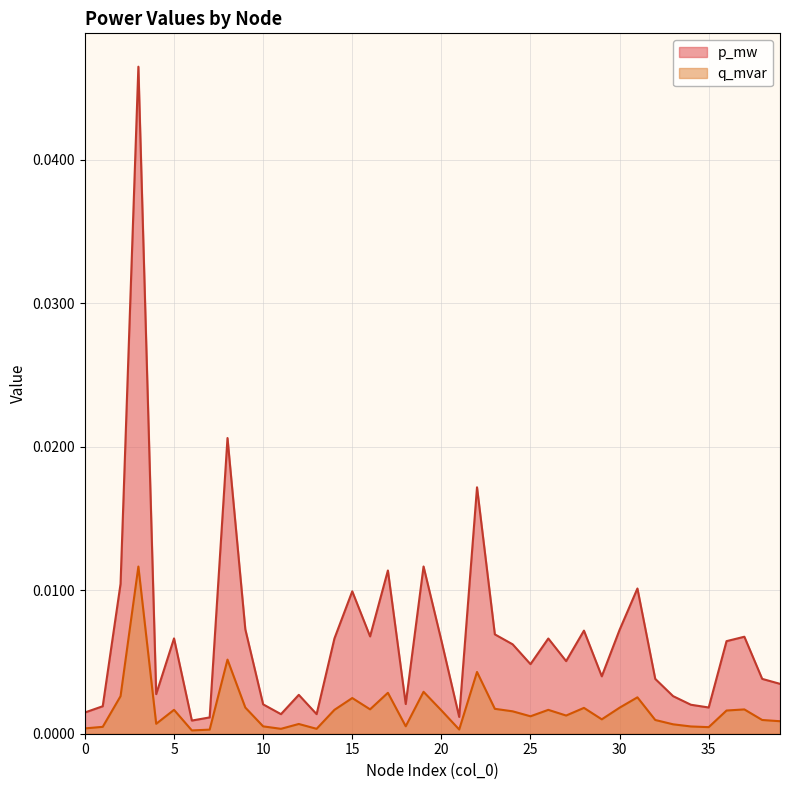

List the series in order of their overall mean, highest first.

p_mw, q_mvar